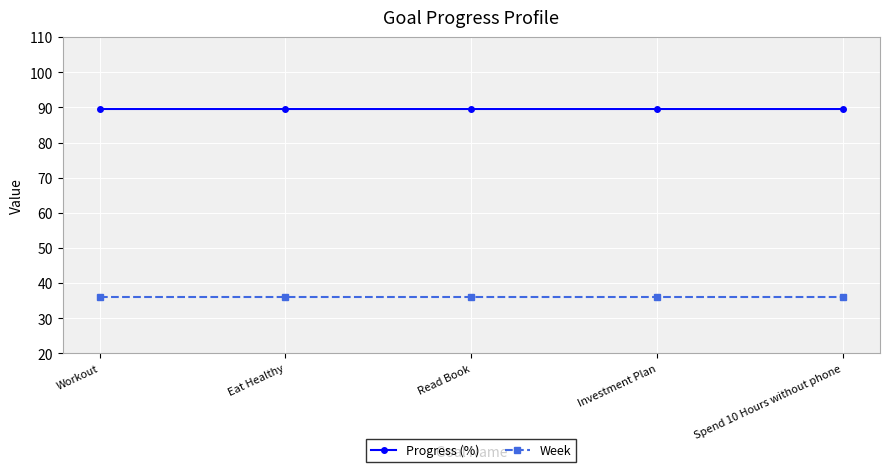

What is the sum of the Progress (%) values at Read Book and Eat Healthy?

179.3